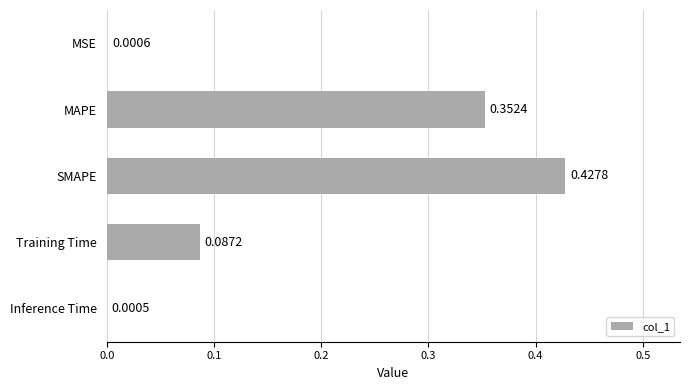

Which has a higher value, MAPE or MSE?

MAPE